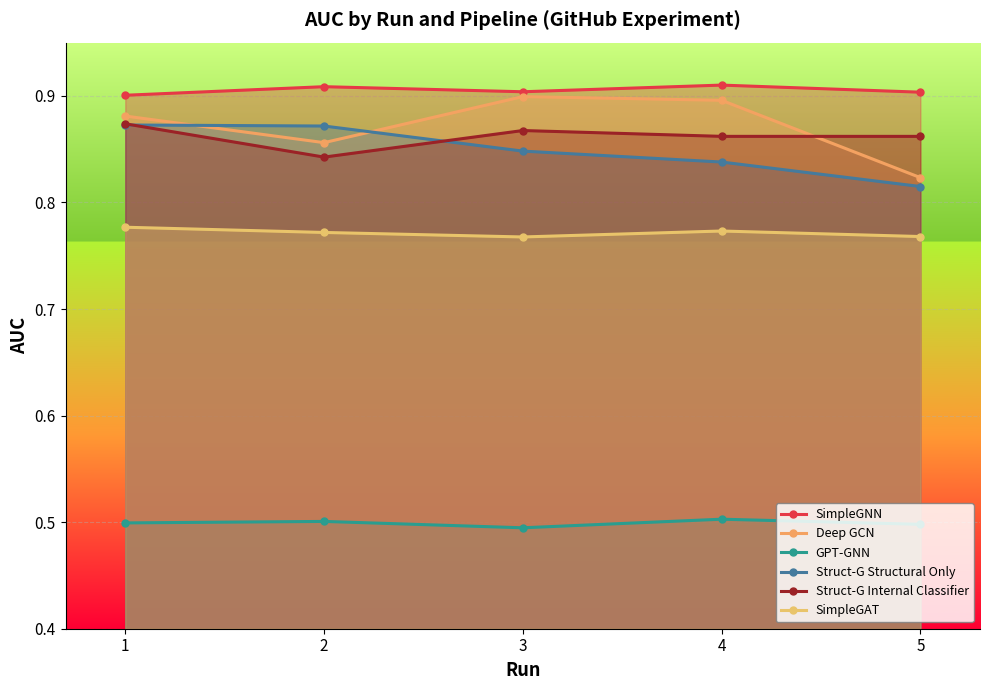

Reading right to left, list all the values displayed in this chart.

SimpleGNN: 5=0.9	4=0.9	3=0.9	2=0.9	1=0.9
Deep GCN: 5=0.8	4=0.9	3=0.9	2=0.9	1=0.9
GPT-GNN: 5=0.5	4=0.5	3=0.5	2=0.5	1=0.5
Struct-G Structural Only: 5=0.8	4=0.8	3=0.8	2=0.9	1=0.9
Struct-G Internal Classifier: 5=0.9	4=0.9	3=0.9	2=0.8	1=0.9
SimpleGAT: 5=0.8	4=0.8	3=0.8	2=0.8	1=0.8